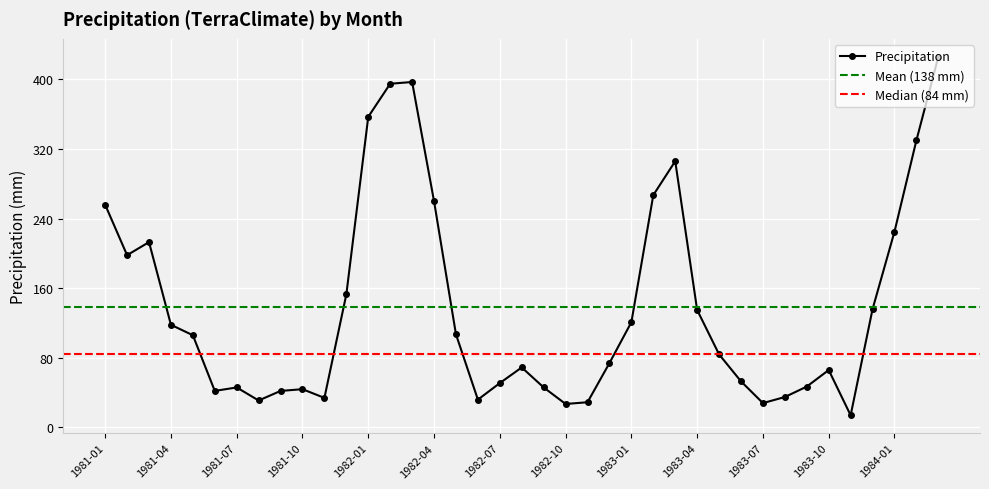

Count the number of data series in this chart.

1